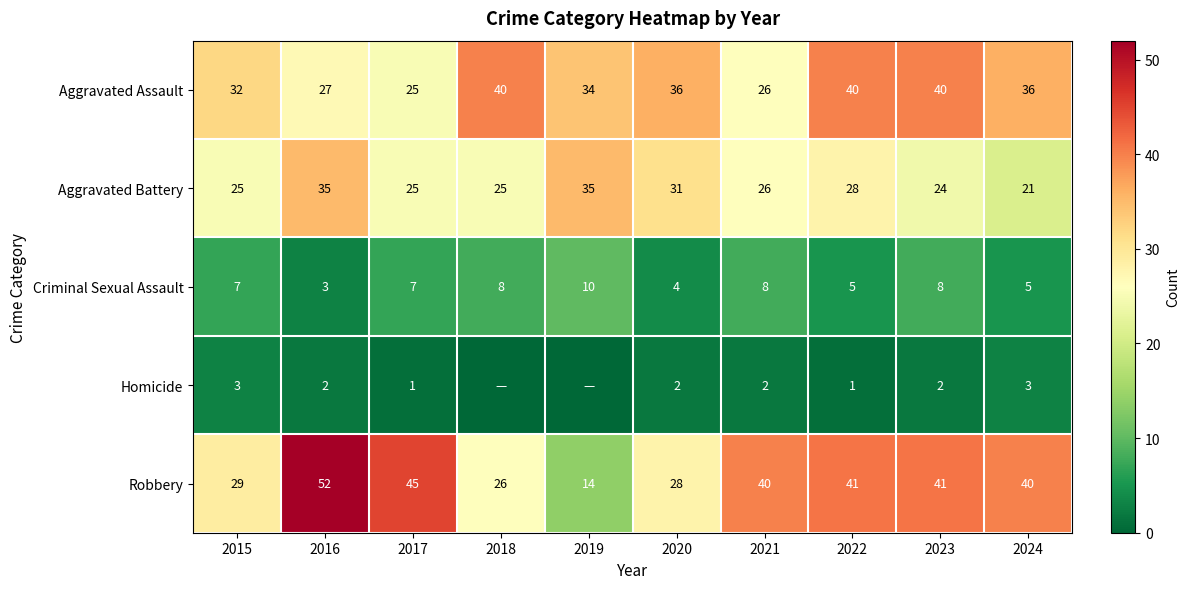

Where does the Aggravated Assault series first go above 36?

2018